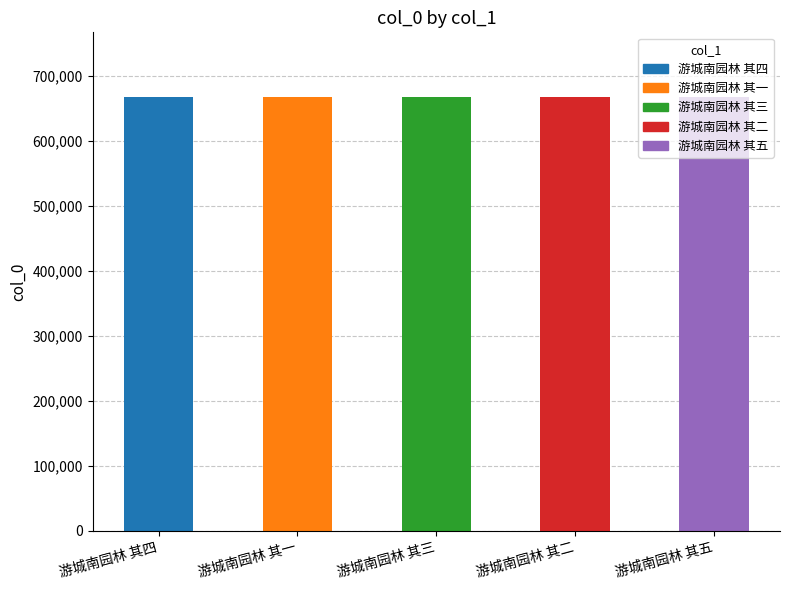

What is the value of the 4th bar from the left?

666431